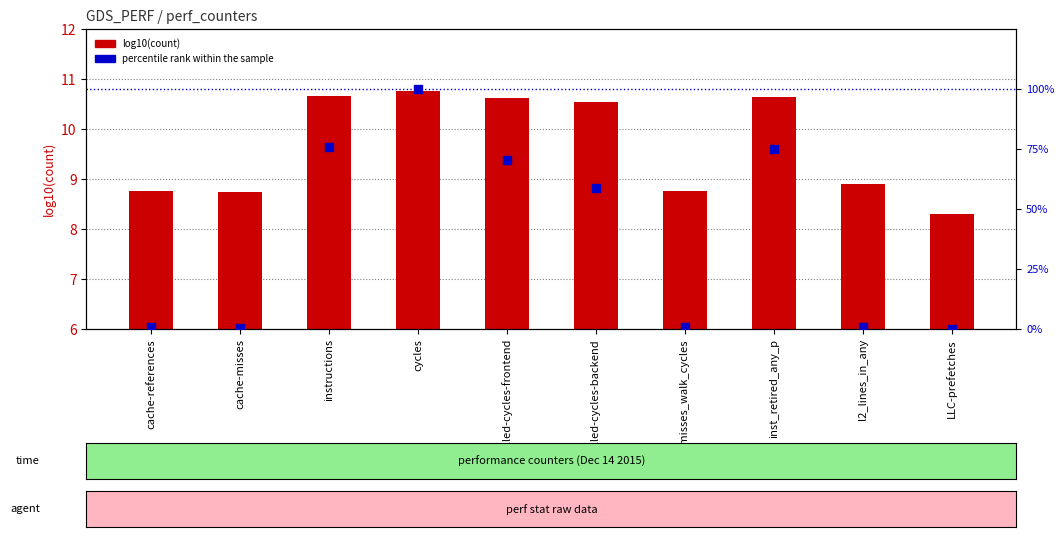

At which category is the sum across all series the highest?

cycles